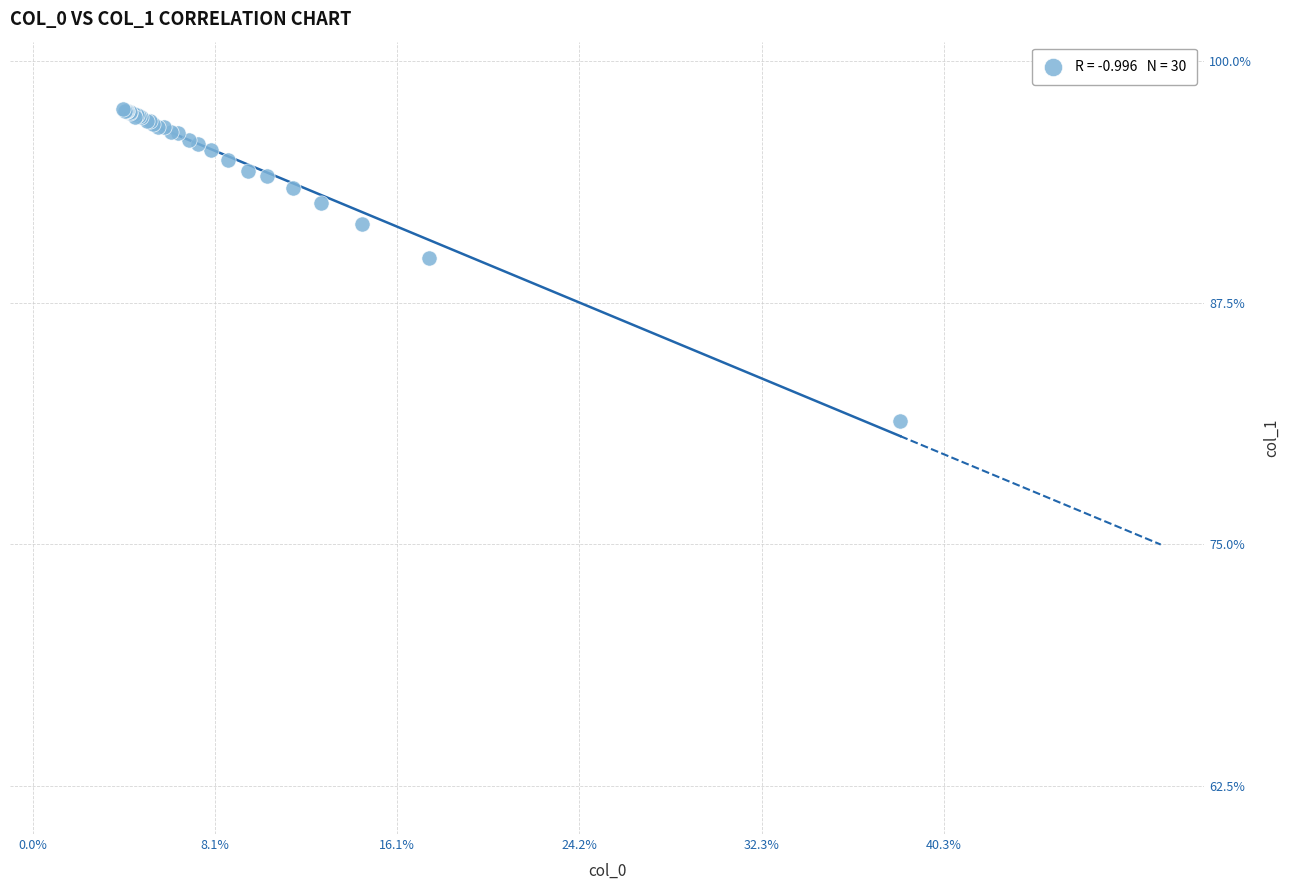

What Y value in the scatter plot is closest to 89?

89.8